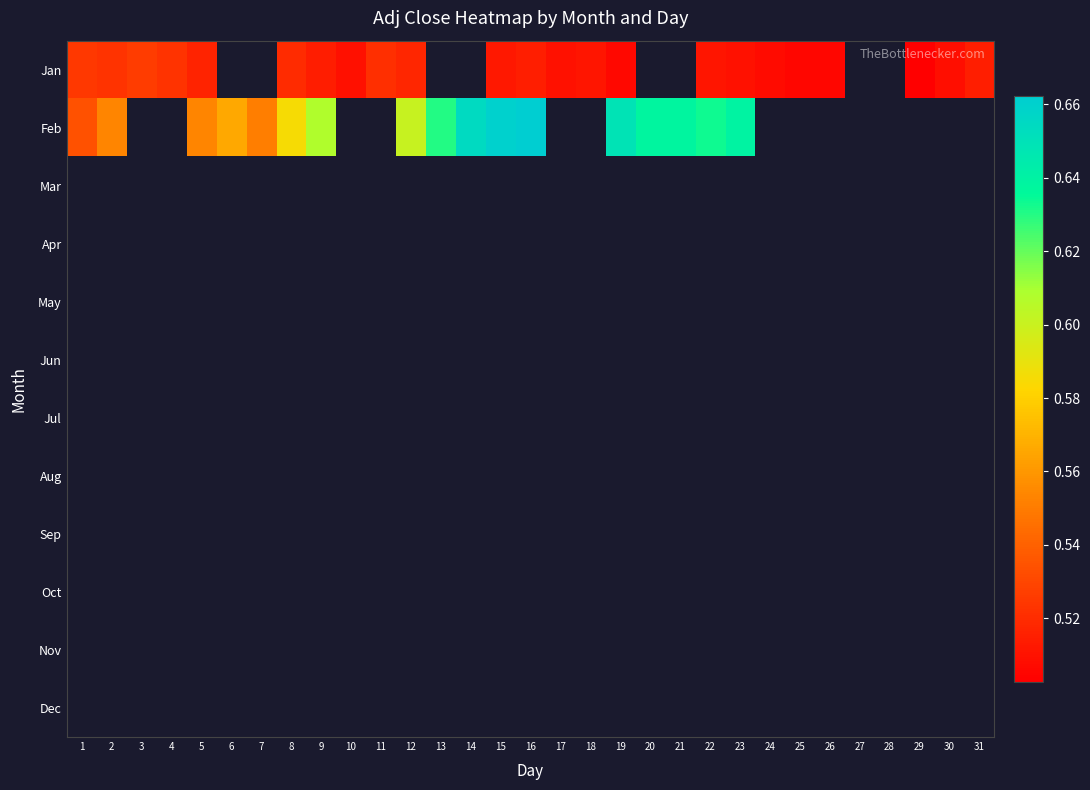

At which category does the chart reach its minimum across all series?

29